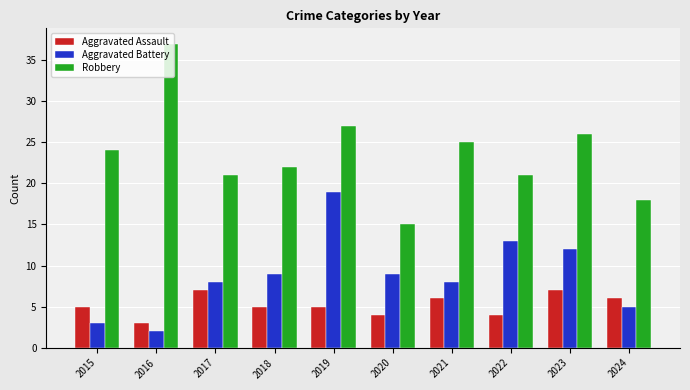

At which category does the chart reach its peak across all series?

2016